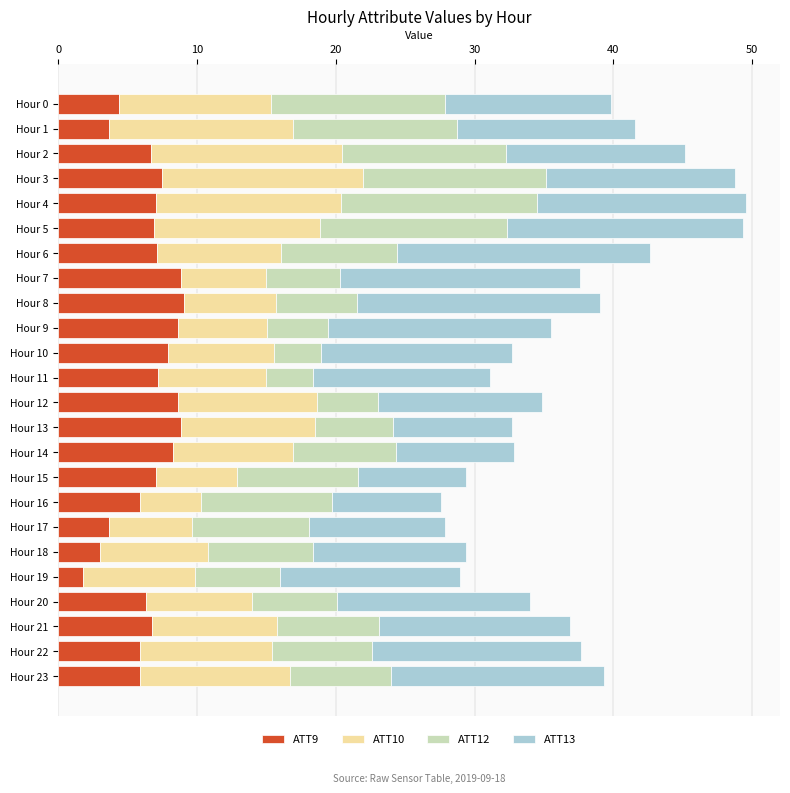

What is the total value across all series at Hour 16?

27.6